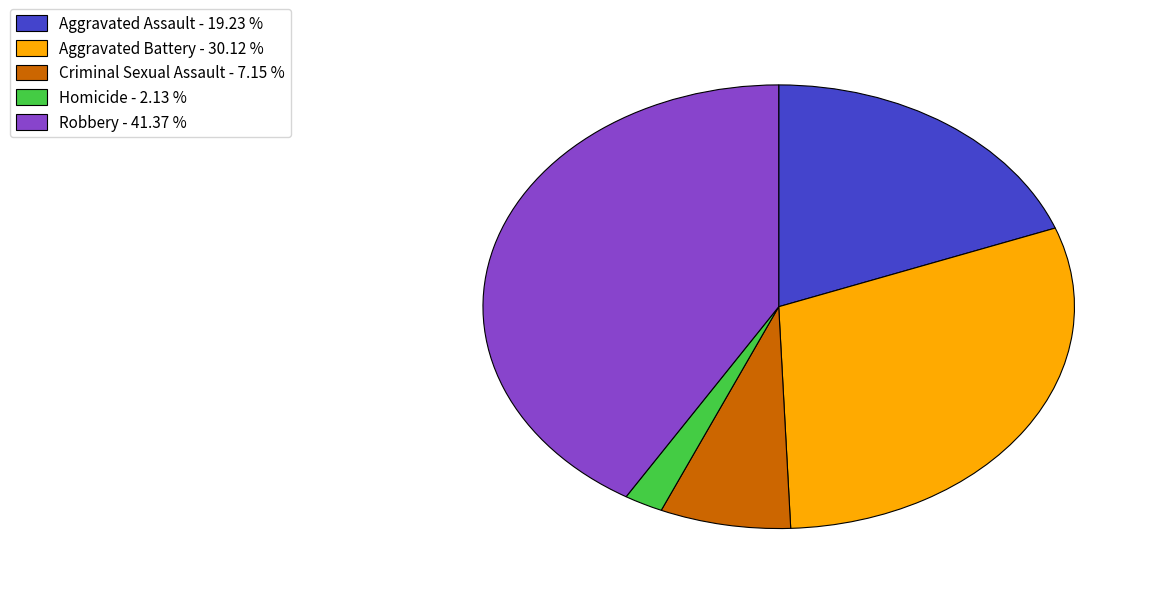

Approximately how many times larger is the value at Aggravated Battery - 30.12 % compared to Aggravated Assault - 19.23 %?

1.6